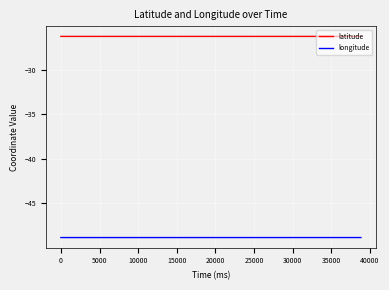

True or false: longitude and latitude intersect in this chart.

False